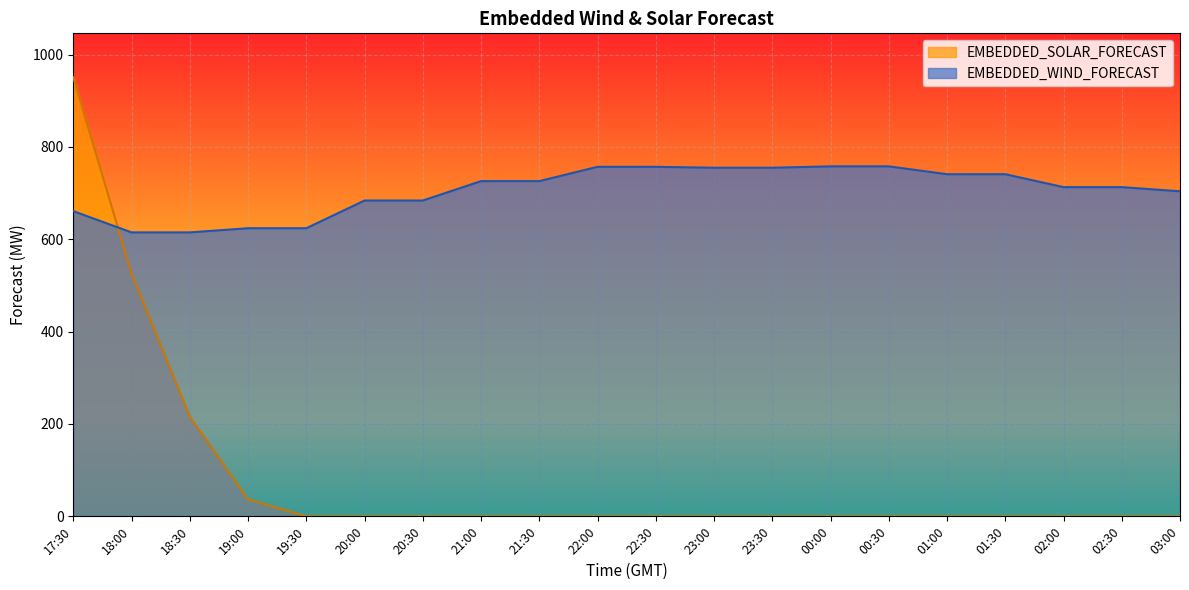

Rank the series by their maximum value, from lowest to highest.

EMBEDDED_WIND_FORECAST, EMBEDDED_SOLAR_FORECAST